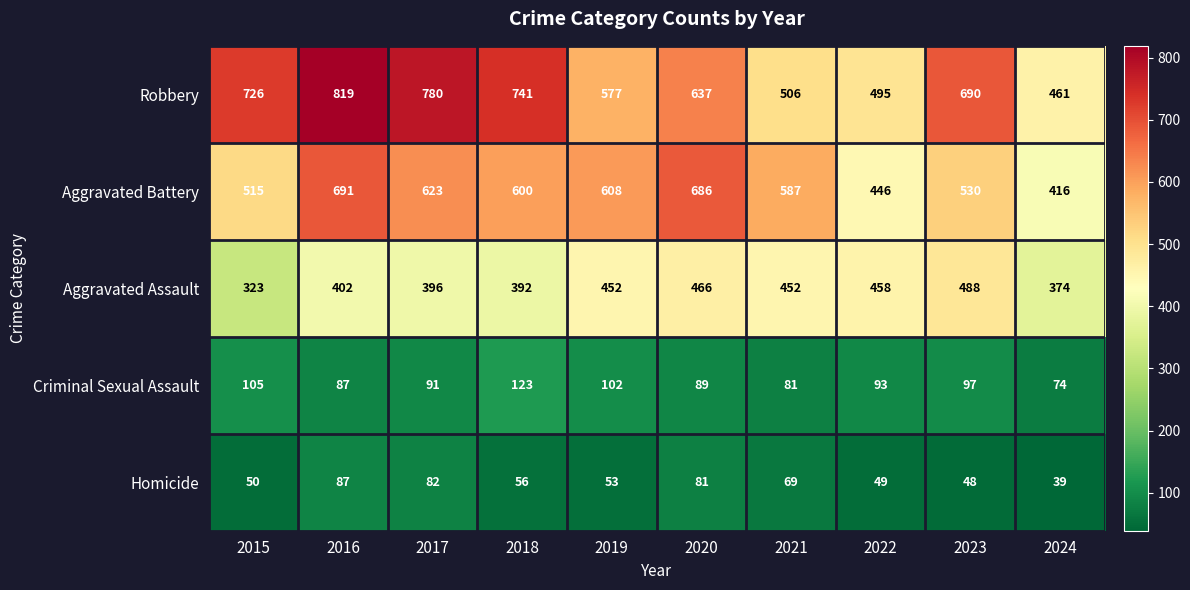

Which series has the widest spread of values?

Robbery